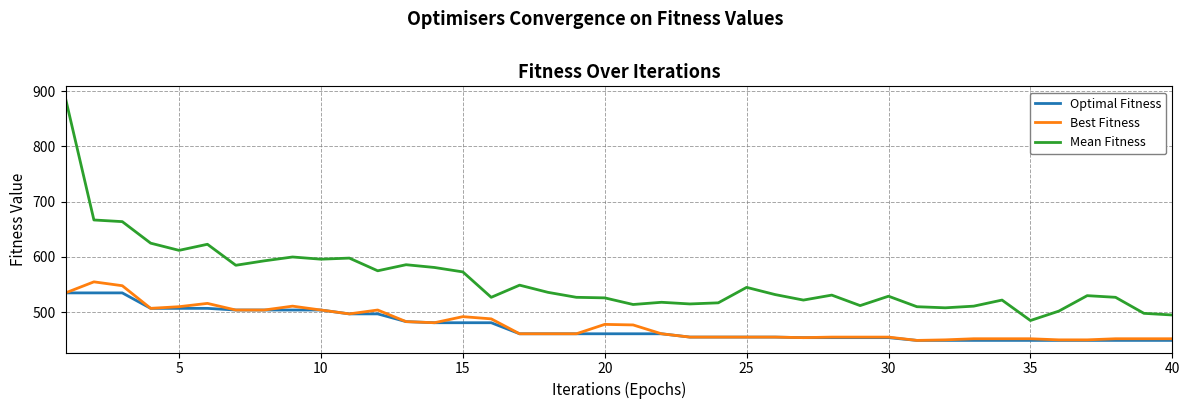

Which series has the largest total across all categories?

Mean Fitness